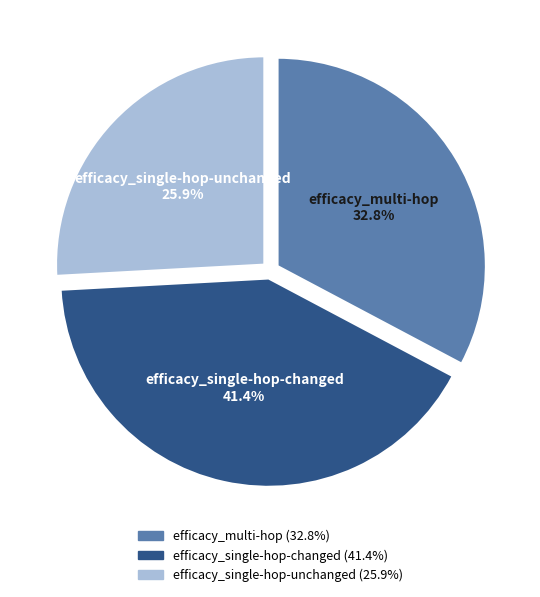

Rank the categories by value from lowest to highest.

efficacy_single-hop-unchanged, efficacy_multi-hop, efficacy_single-hop-changed